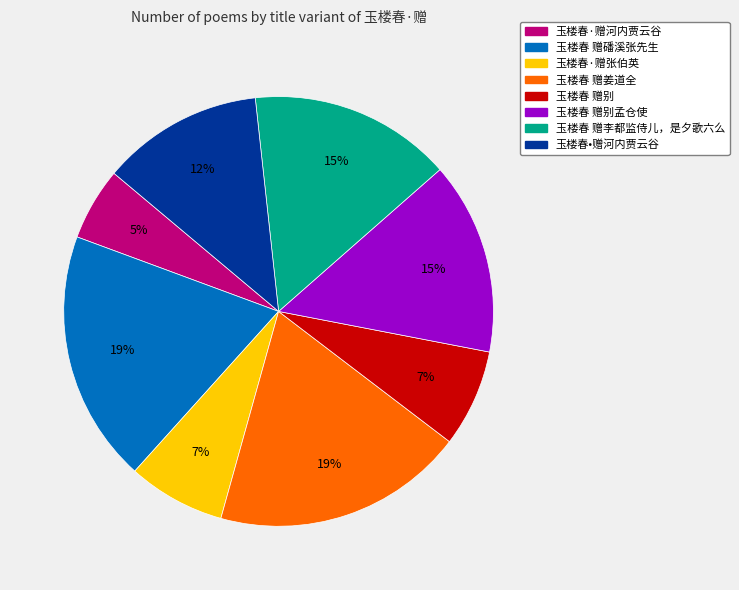

Does any single category account for the majority?

No